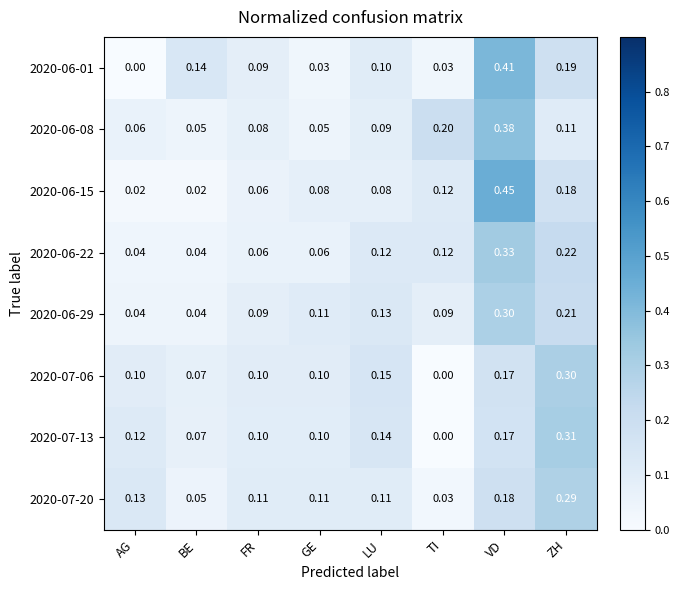

At which category is the sum across all series the highest?

VD